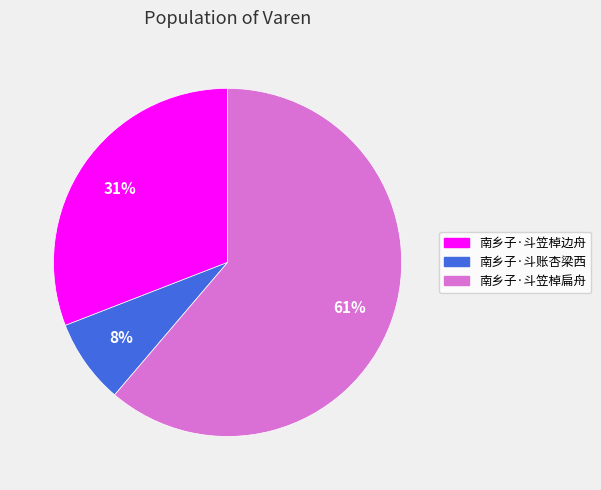

To the nearest percent, what portion does 南乡子·斗笠棹边舟 represent?

31%